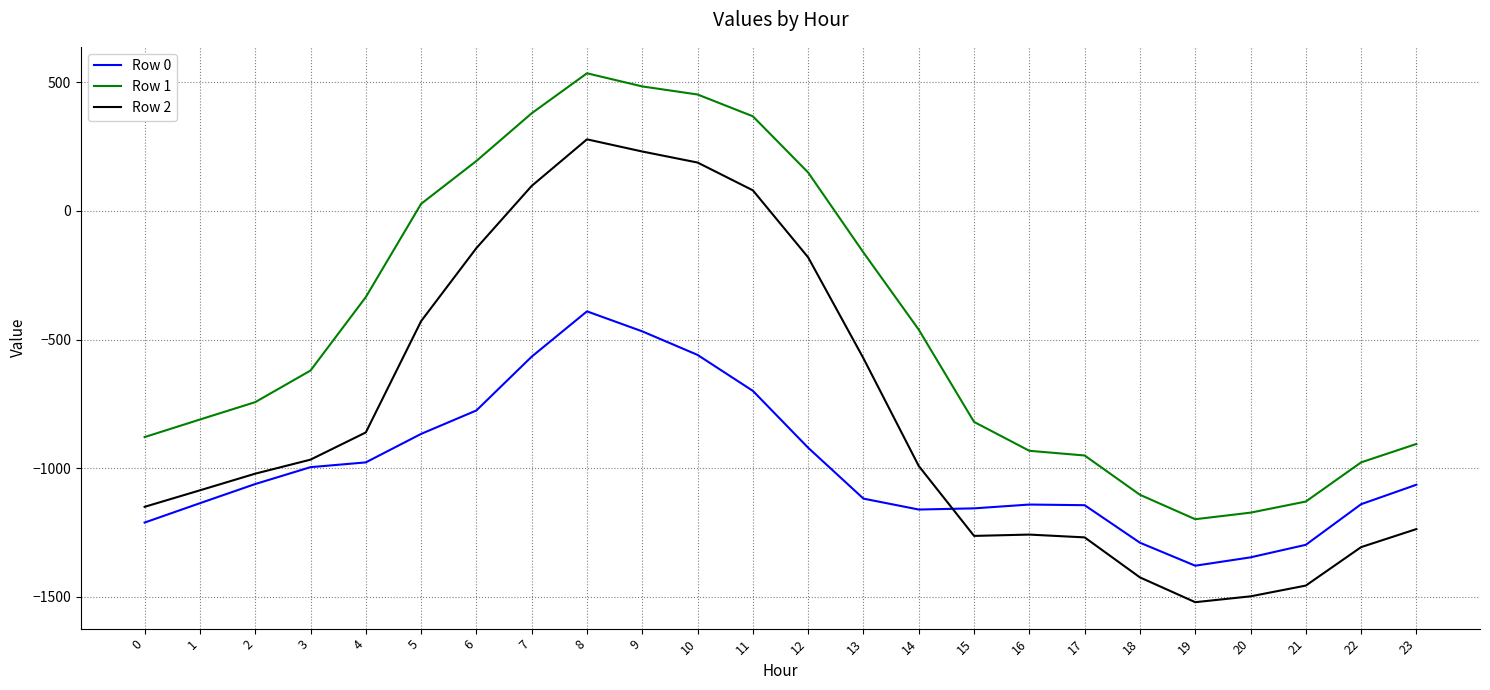

Which series ends up on top after the final intersection of Row 2 and Row 0?

Row 0